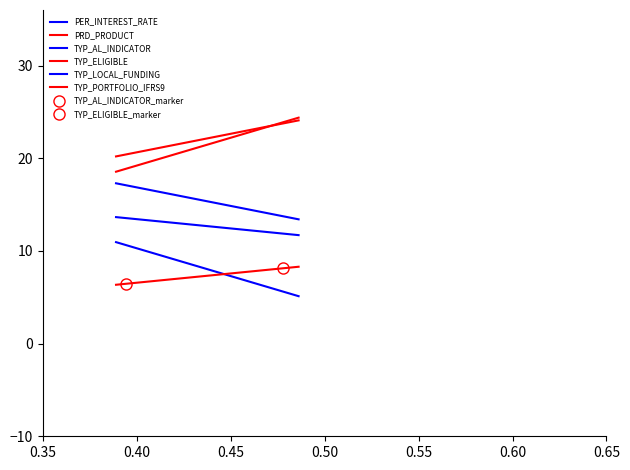

The PER_INTEREST_RATE series shows 7.2 at 8. True or false?

False